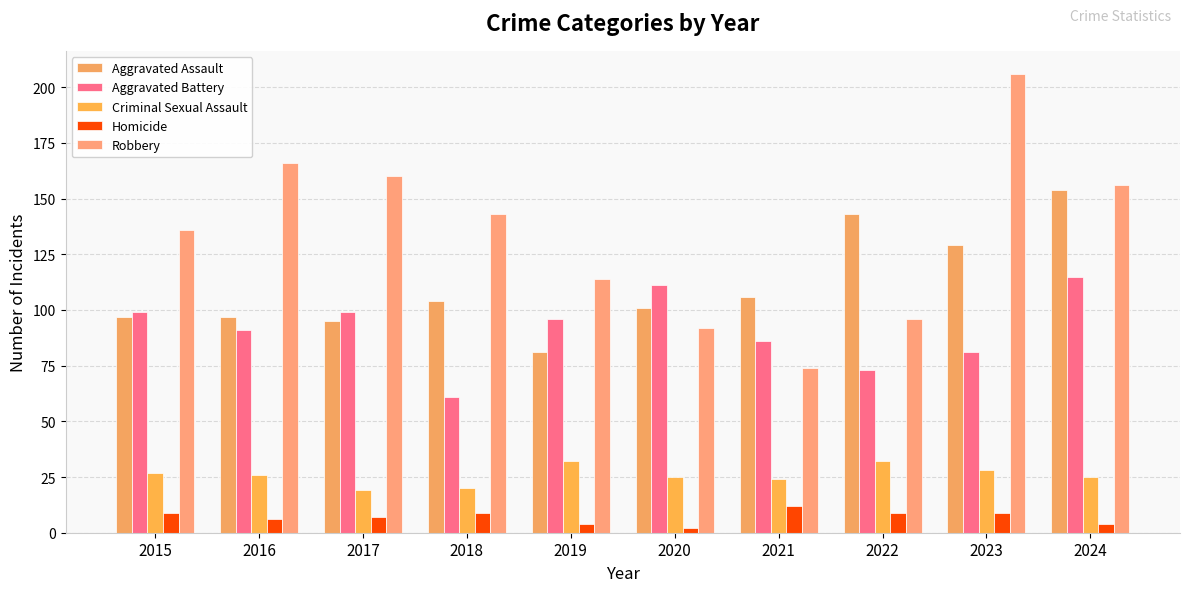

Which series changed the most between 2017 and 2020?

Robbery